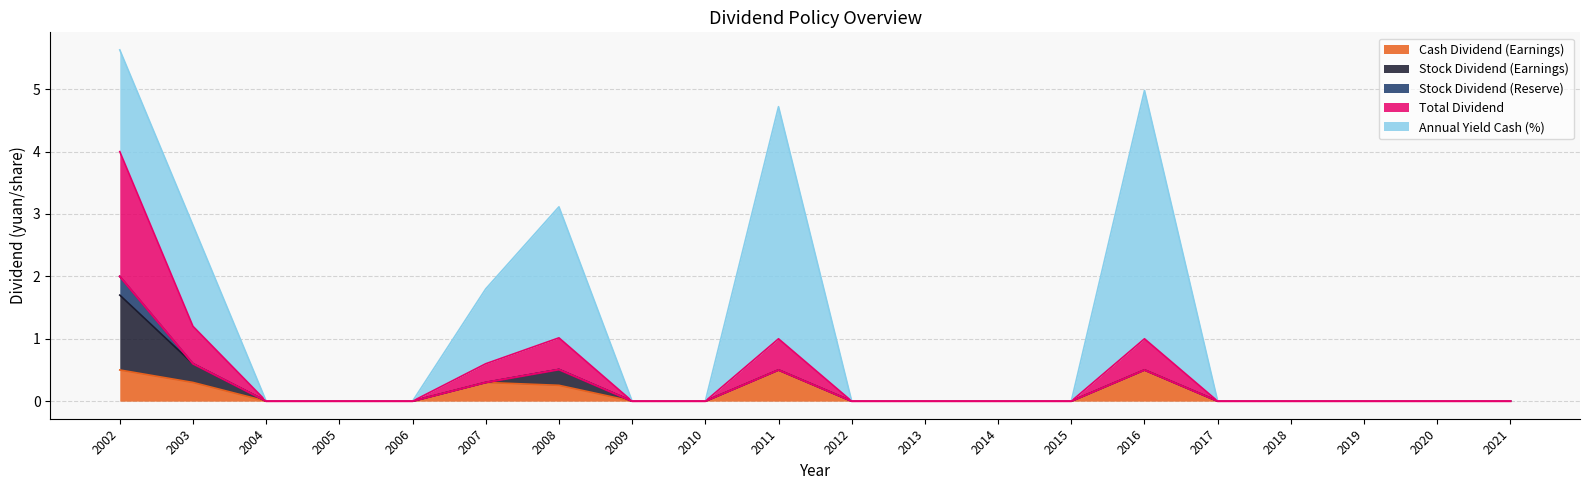

What is the difference between the maximum and minimum values in the Cash Dividend (Earnings) series?

0.5